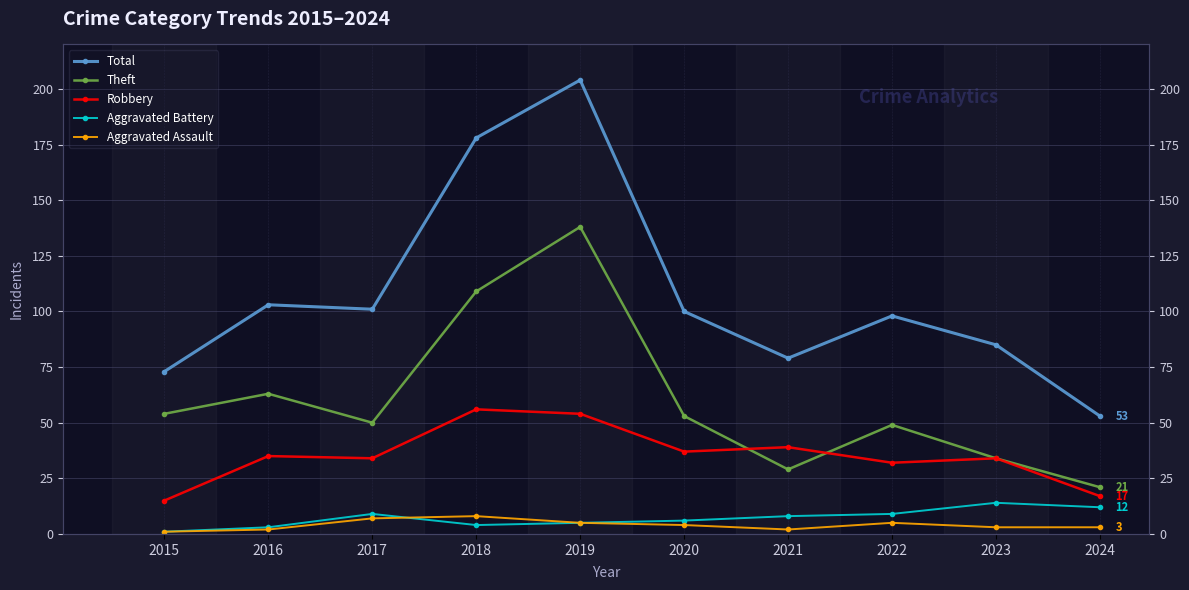

List the labels in order of Total value, largest first.

2019, 2018, 2016, 2017, 2020, 2022, 2023, 2021, 2015, 2024